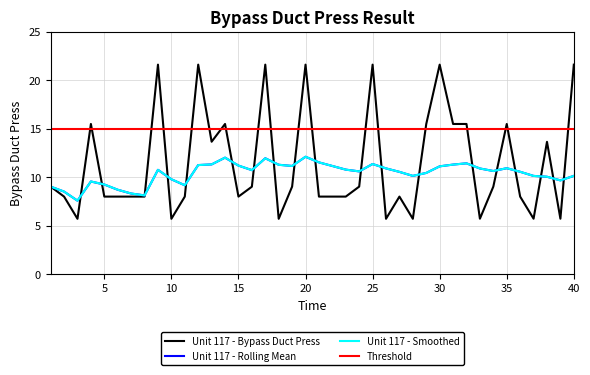

Is this an area chart (filled region under the line)?

No